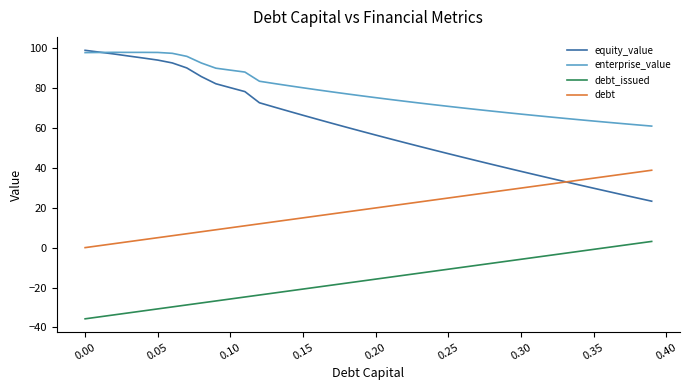

How many values in the enterprise_value series exceed 76?

20